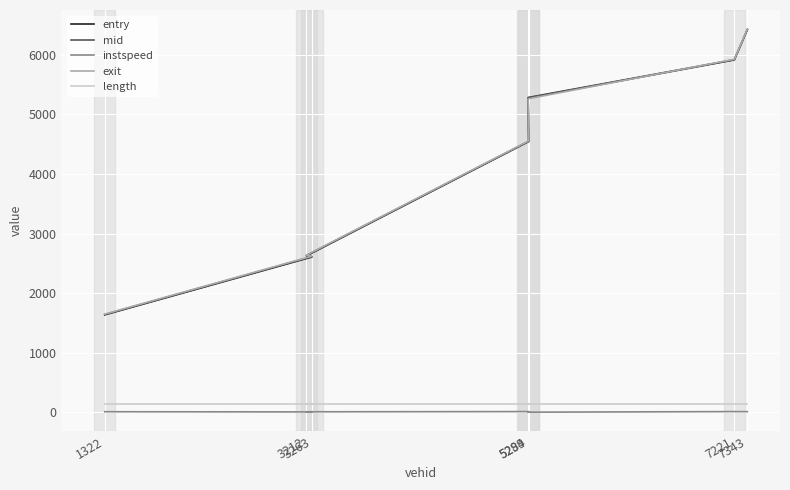

What is the lowest value of the entry series?

1638.0